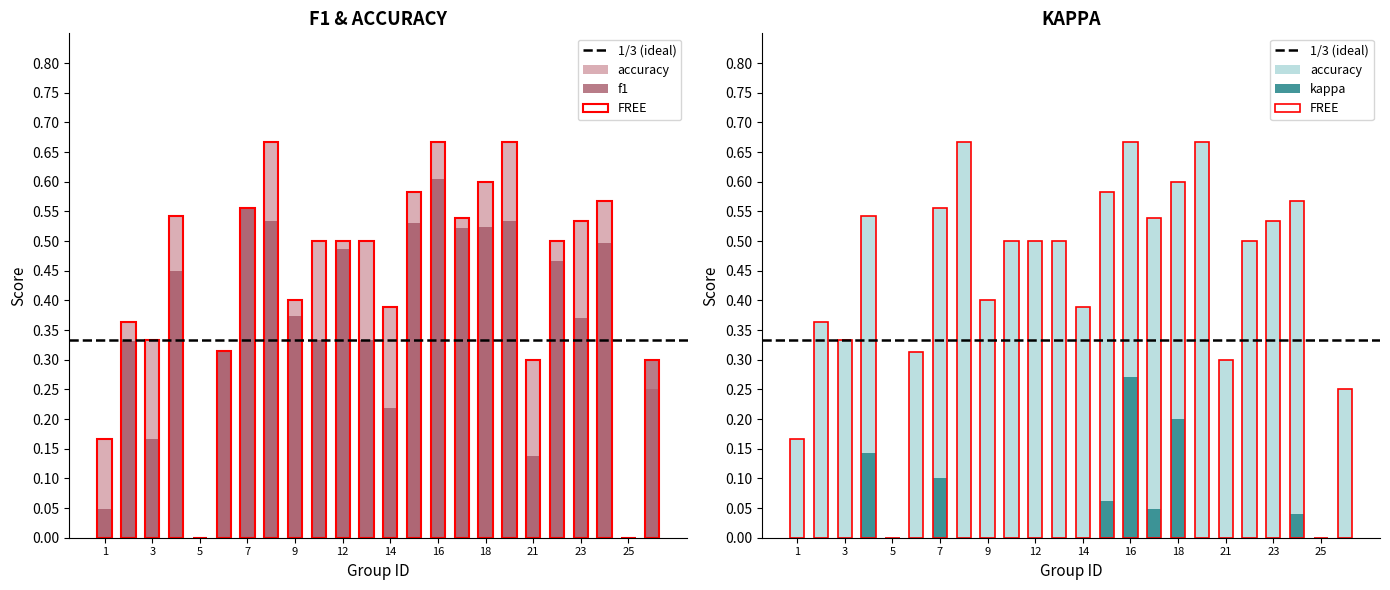

At which category is the sum across all series the highest?

16